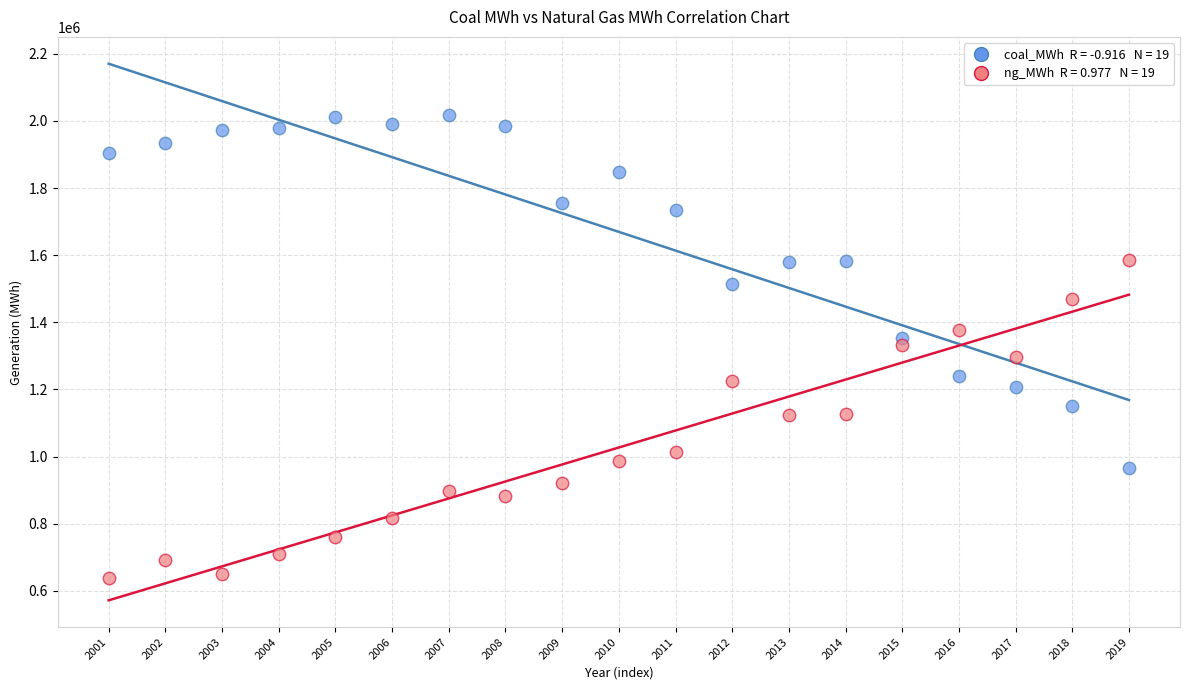

Across all data points, what is the range of Y values (max minus min)?

1377327